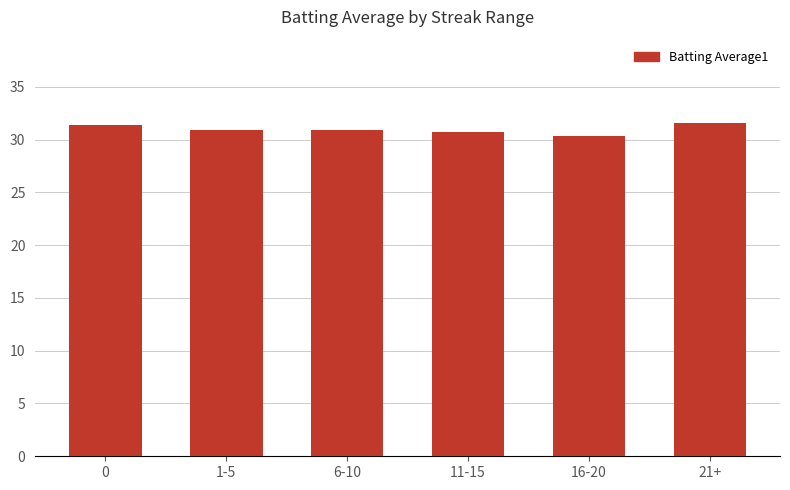

The chart shows a value of 44.4 at 16-20. True or false?

False